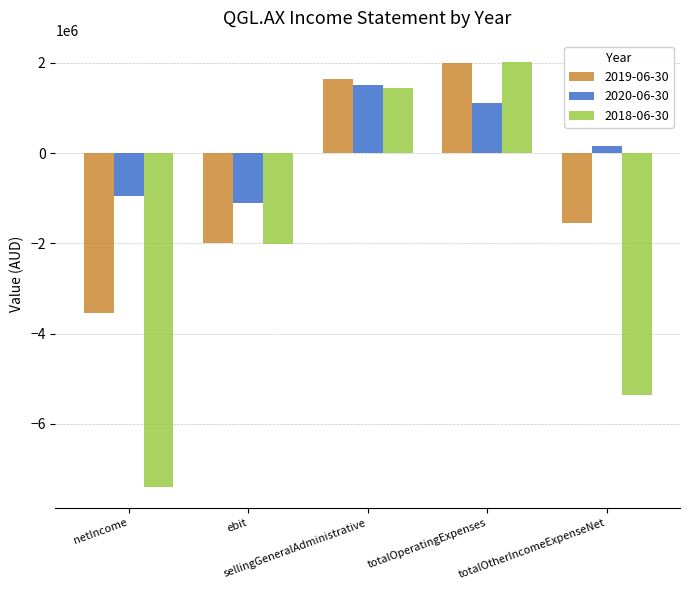

Which series has the largest range (max minus min)?

2018-06-30